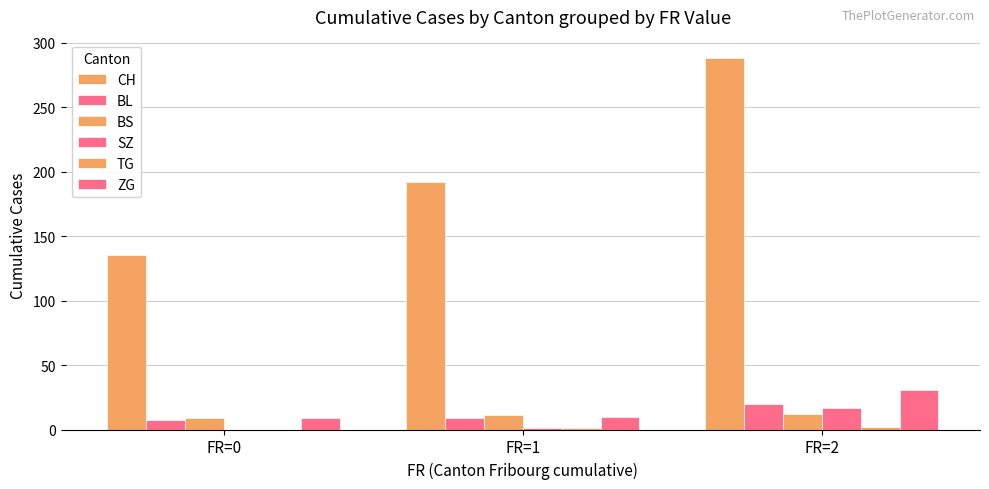

Which has a higher value, FR=0 or FR=1?

FR=1